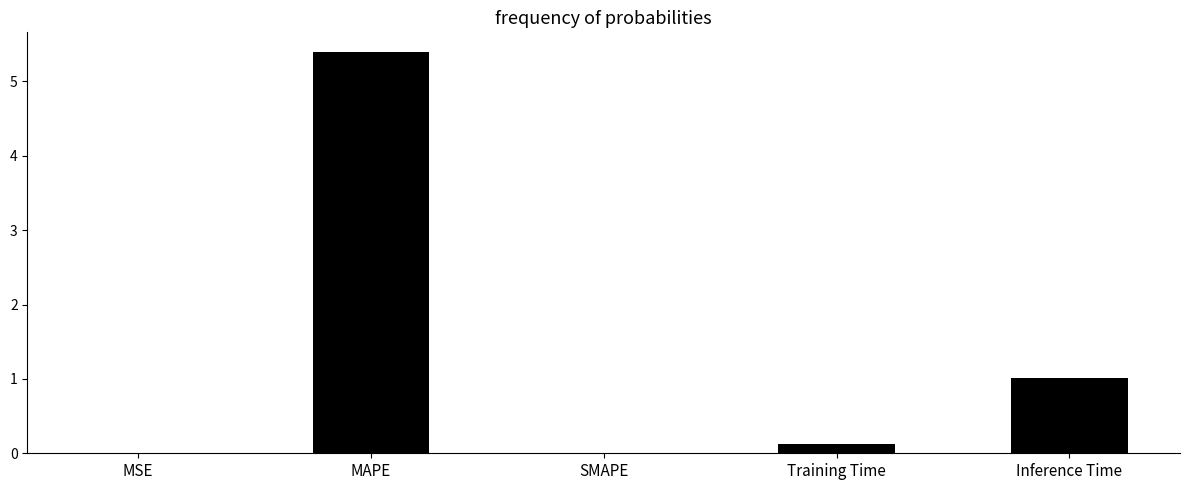

What is the sum of all values?

6.5